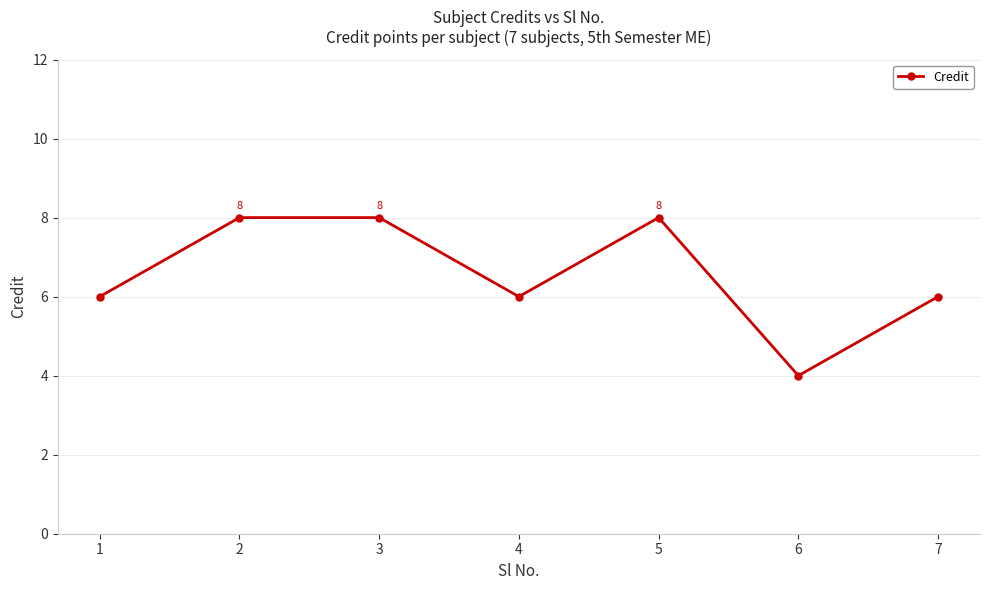

At which category does the data reach its first local valley?

4